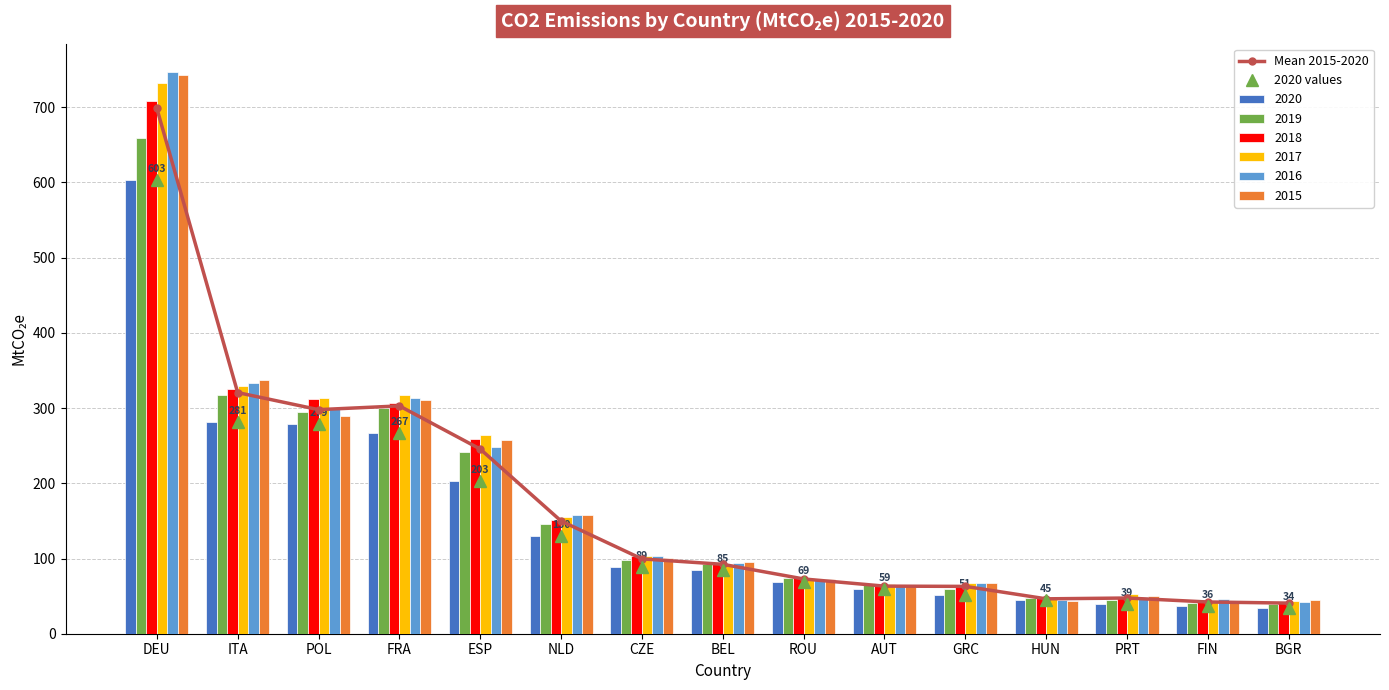

Read the 2020 values value at PRT.

39.0